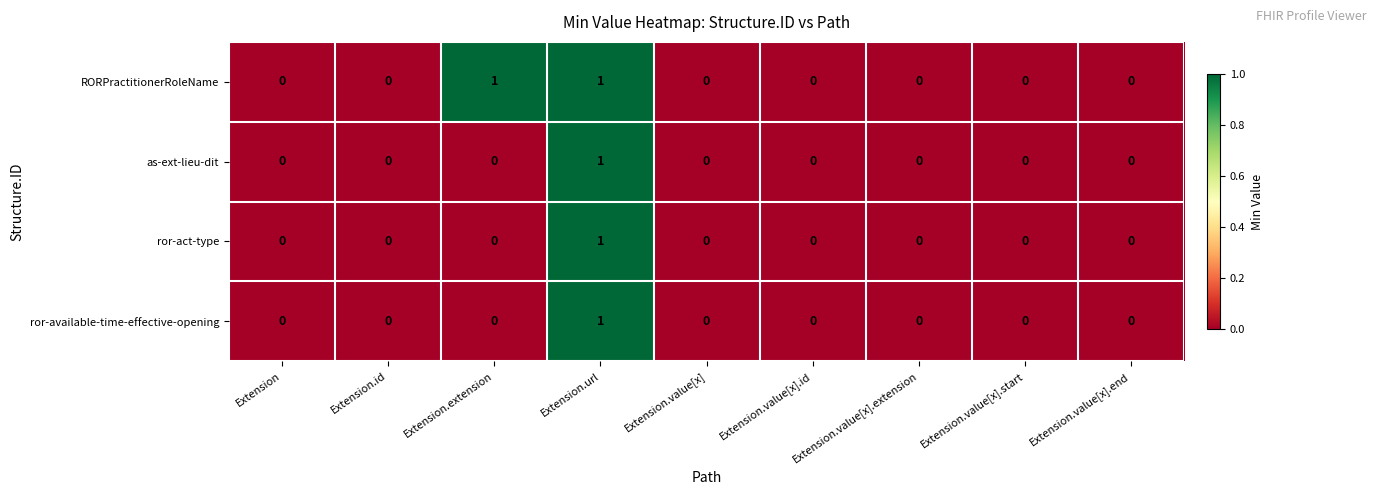

Which series changed the most between Extension.extension and Extension.value[x].id?

RORPractitionerRoleName